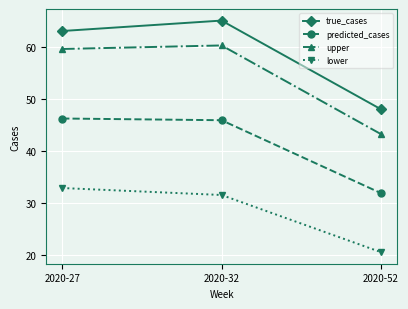

Does the chart have visible grid lines?

Yes